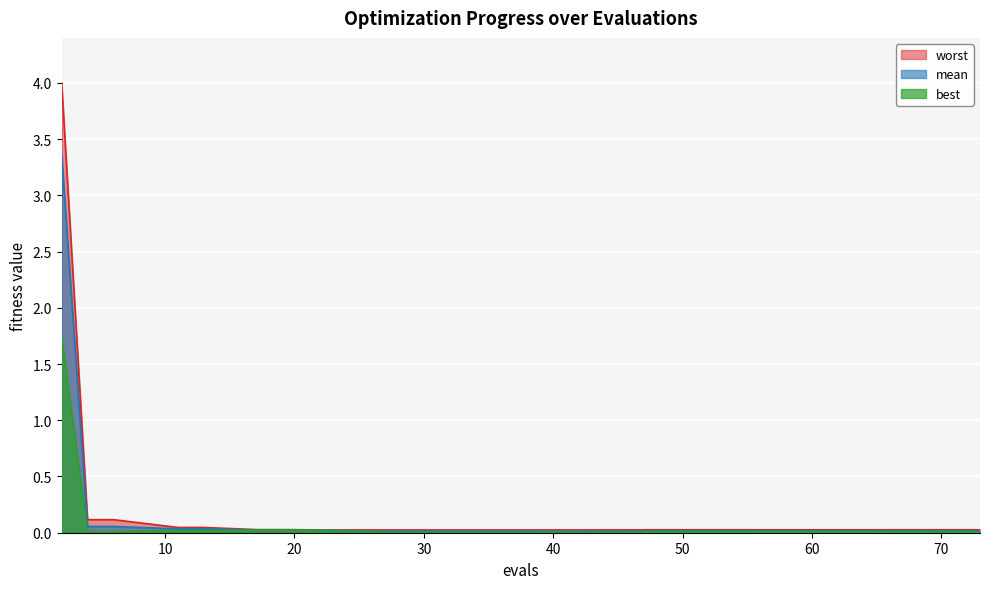

Reading left to right, list all the values displayed in this chart.

mean: 2=3.4	4=0.1	6=0.1	11=0.0	13=0.0	17=0.0	19=0.0	23=0.0	27=0.0	36=0.0	71=0.0	72=0.0	73=0.0	47=0.0	55=0.0
best: 2=1.7	4=0.0	6=0.0	11=0.0	13=0.0	17=0.0	19=0.0	23=0.0	27=0.0	36=0.0	71=0.0	72=0.0	73=0.0	47=0.0	55=0.0
worst: 2=4.0	4=0.1	6=0.1	11=0.0	13=0.0	17=0.0	19=0.0	23=0.0	27=0.0	36=0.0	71=0.0	72=0.0	73=0.0	47=0.0	55=0.0